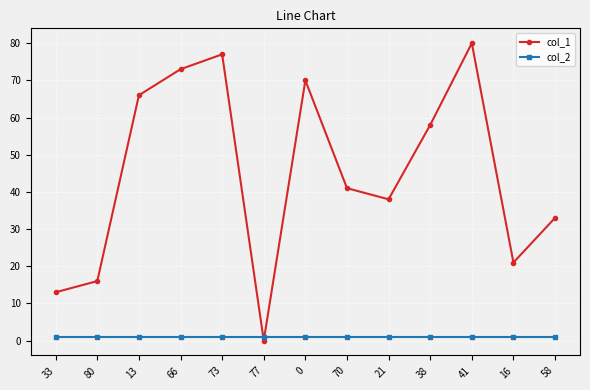

After their last crossing, which series has the higher values: col_2 or col_1?

col_1